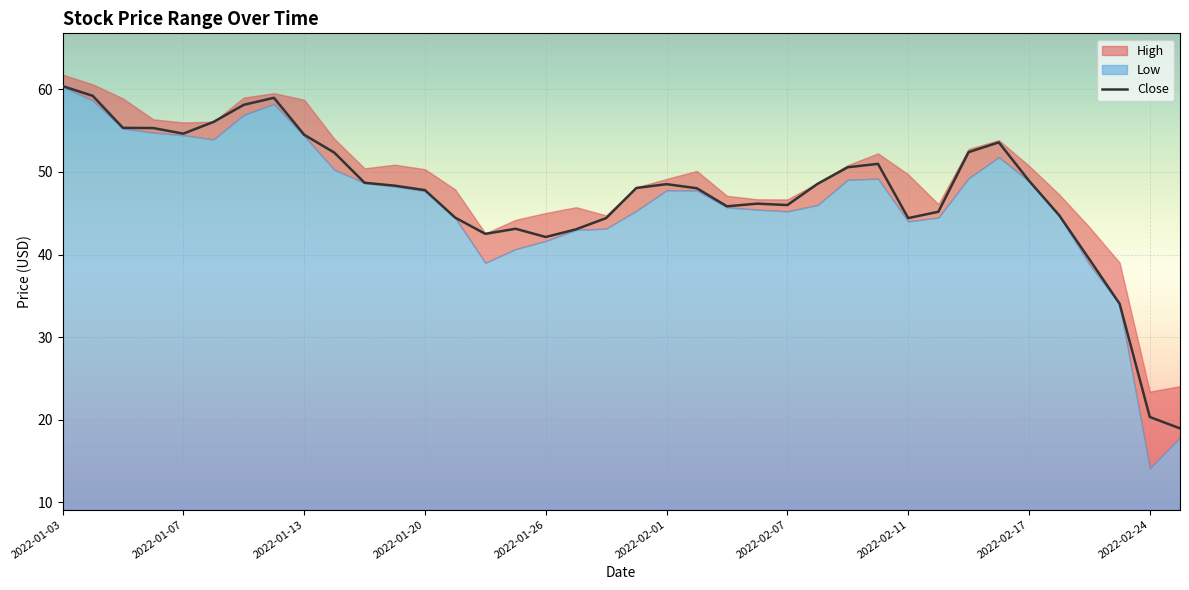

Which label corresponds to the largest value in the chart?

2022-01-03